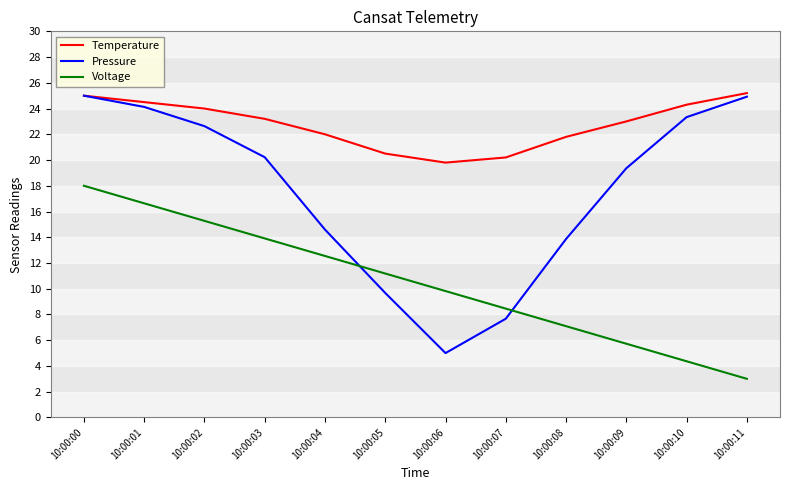

At which category is the sum across all series the highest?

10:00:00